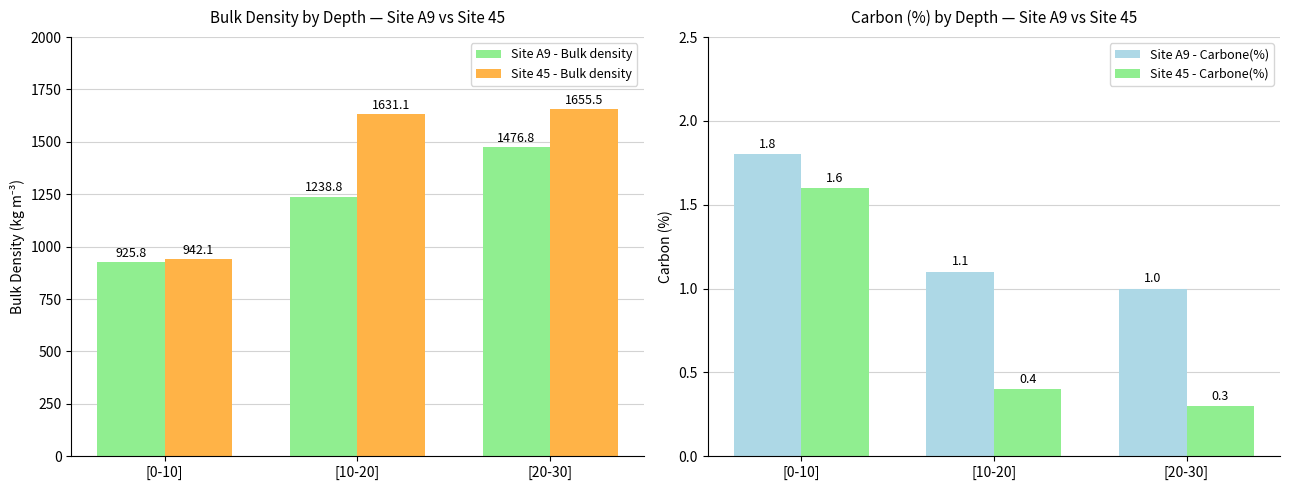

What is the value of the Site 45 - Bulk density bar at the 3rd from the left?

1655.5